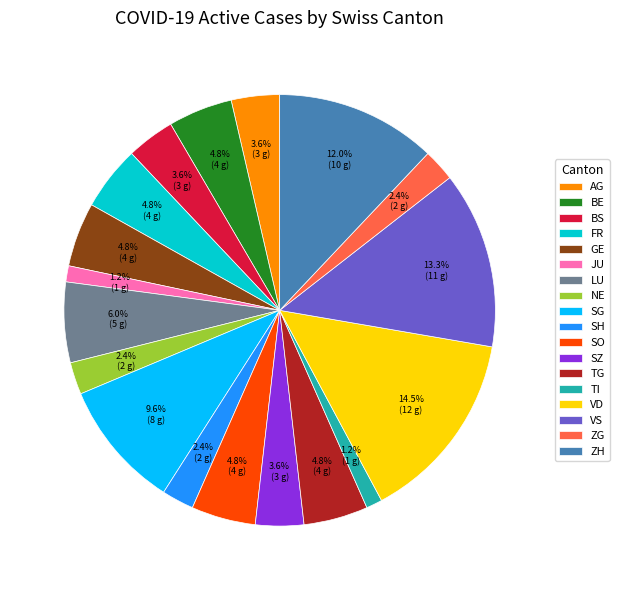

How many slices are in this pie chart?

18